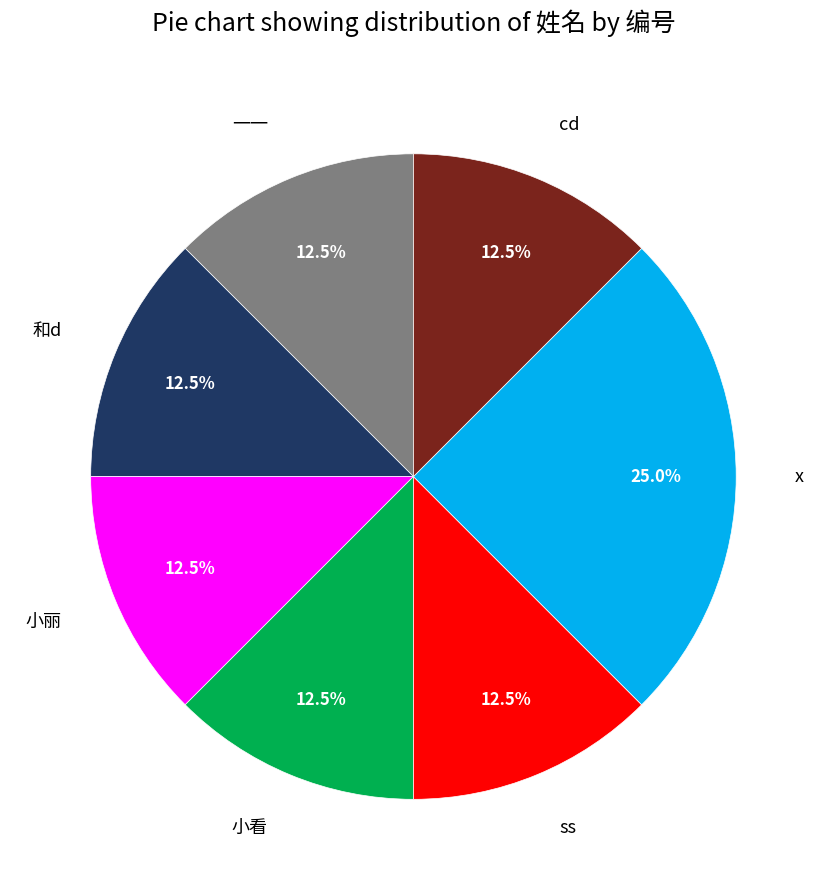

How many segments does this pie chart have?

7